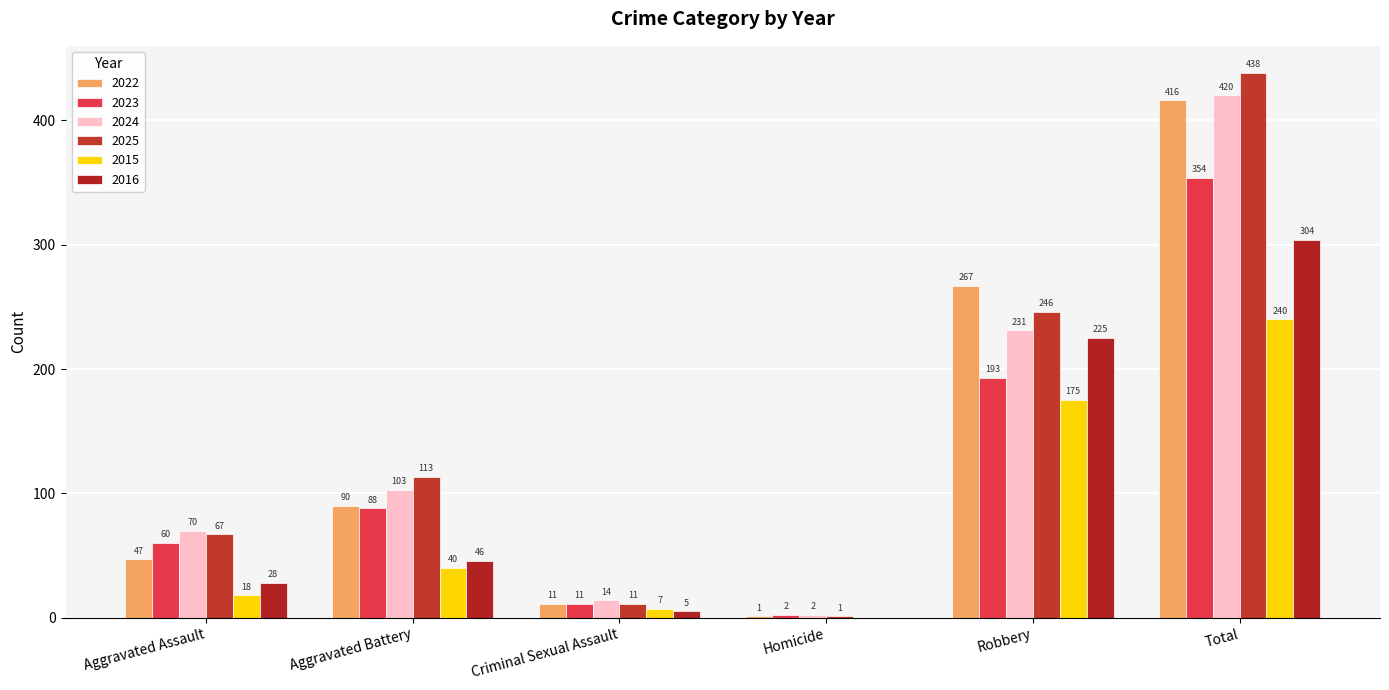

Does the chart contain stacked bars?

No